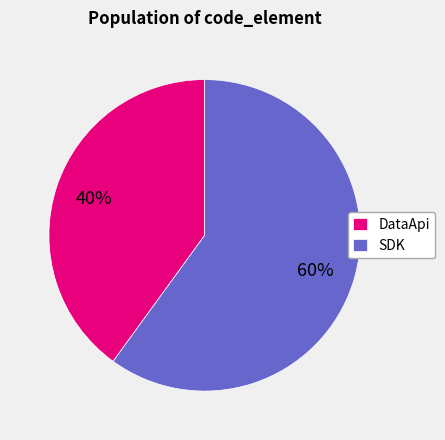

To the nearest percent, what percentage of the pie is SDK?

60%